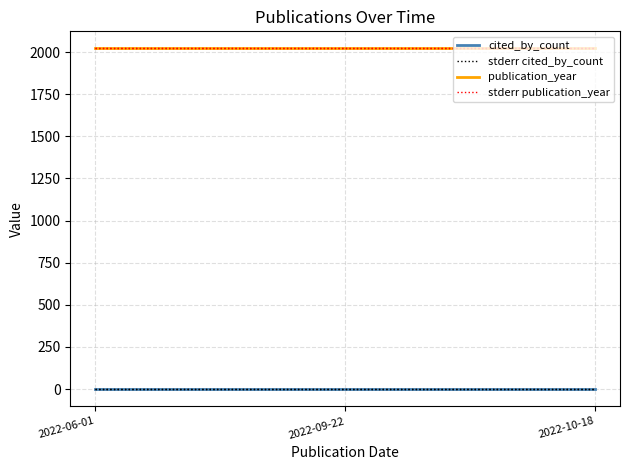

What are all the series names shown in the legend?

cited_by_count, stderr cited_by_count, publication_year, stderr publication_year